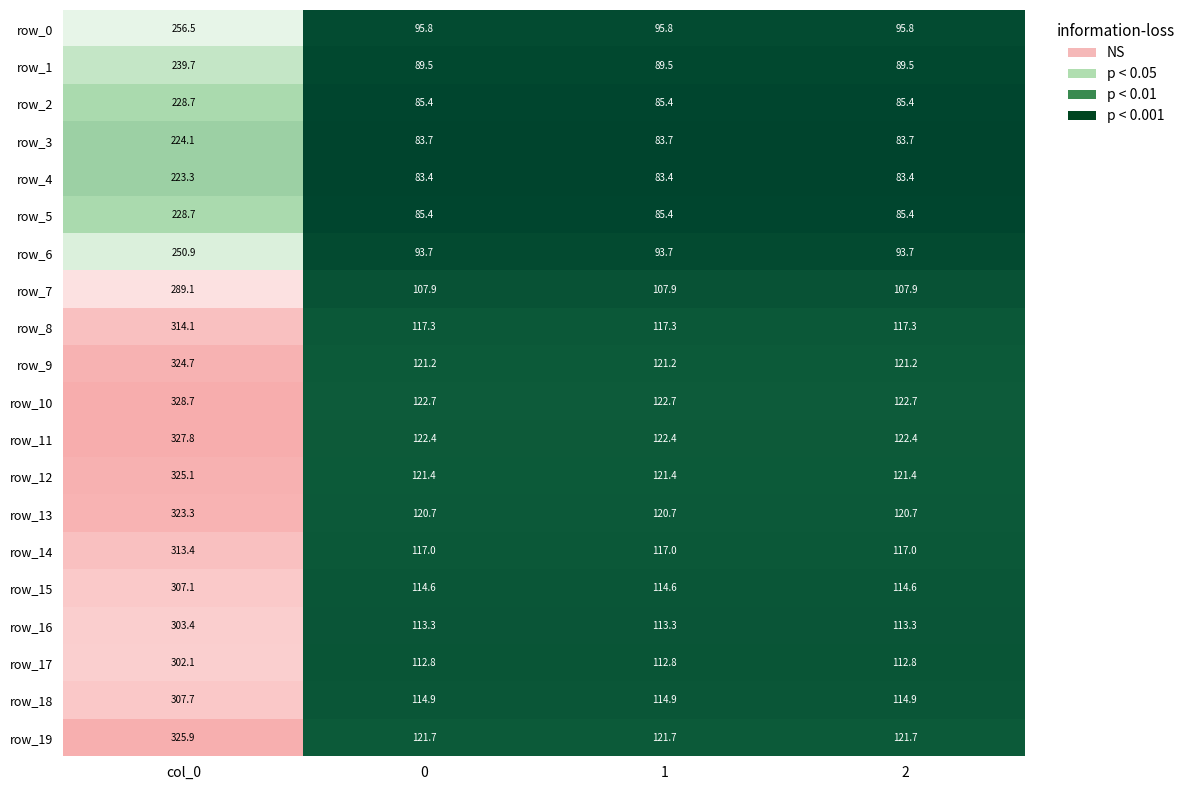

What is the difference between the maximum and second lowest values in the row_12 series?

203.7